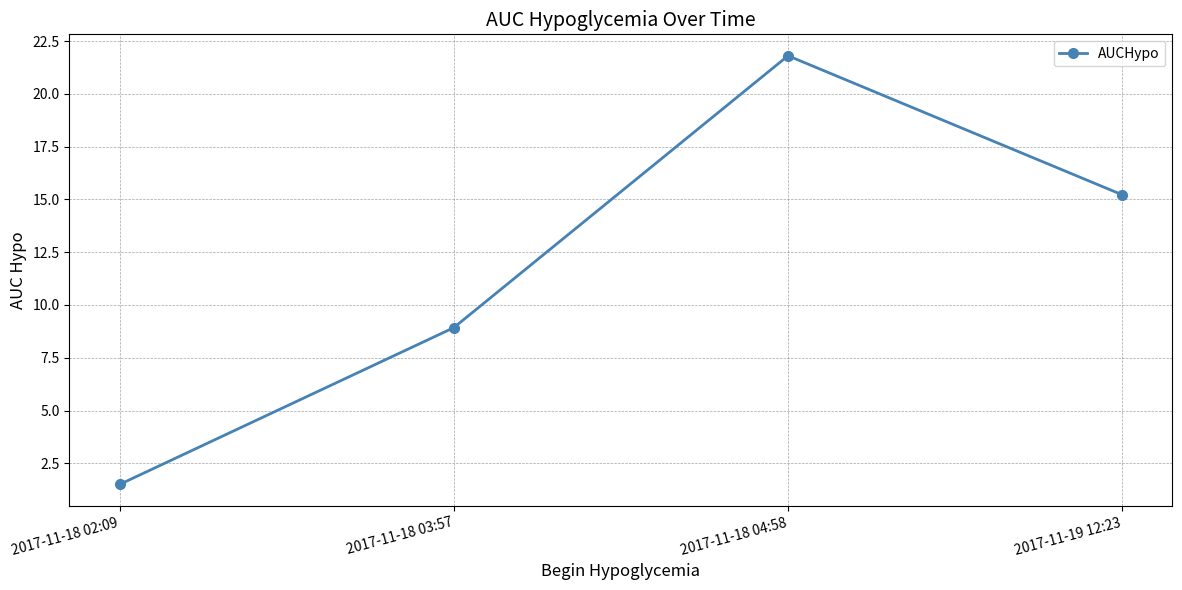

What is the change in value from 2017-11-18 02:09 to 2017-11-18 03:57?

+7.4